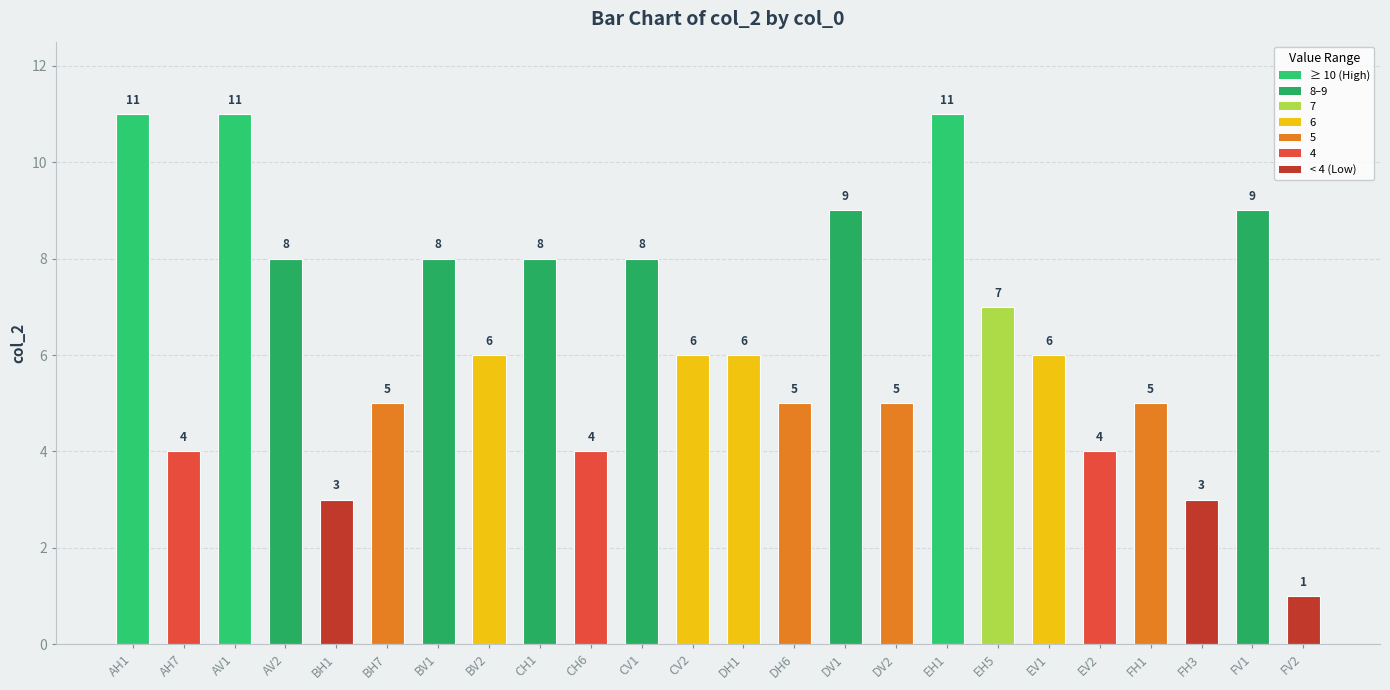

Reading right to left, transcribe all the data shown in this chart.

1	9	3	5	4	6	7	11	5	9	5	6	6	8	4	8	6	8	5	3	8	11	4	11